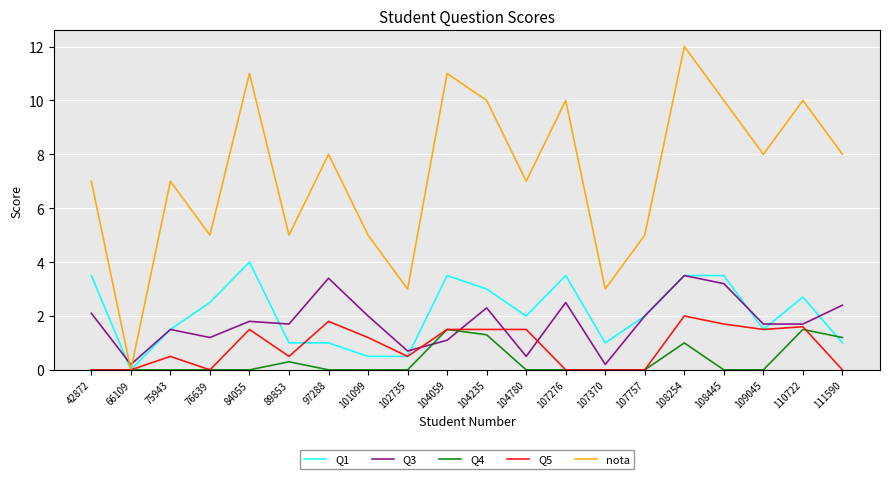

The nota series shows 11.0 at 104059. True or false?

True